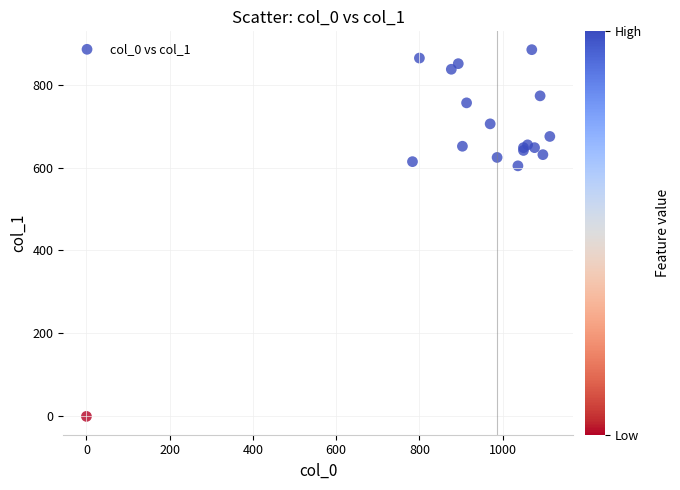

What Y value in the scatter plot is closest to 442?

604.1